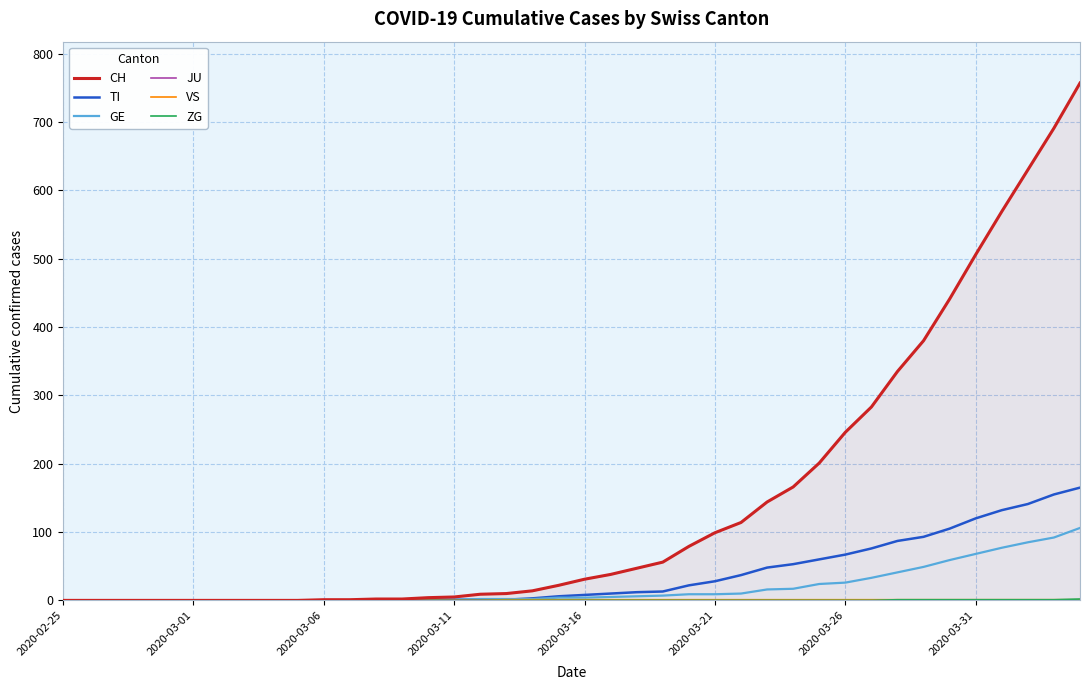

What is the value of the VS point at the 20th from the left?

1